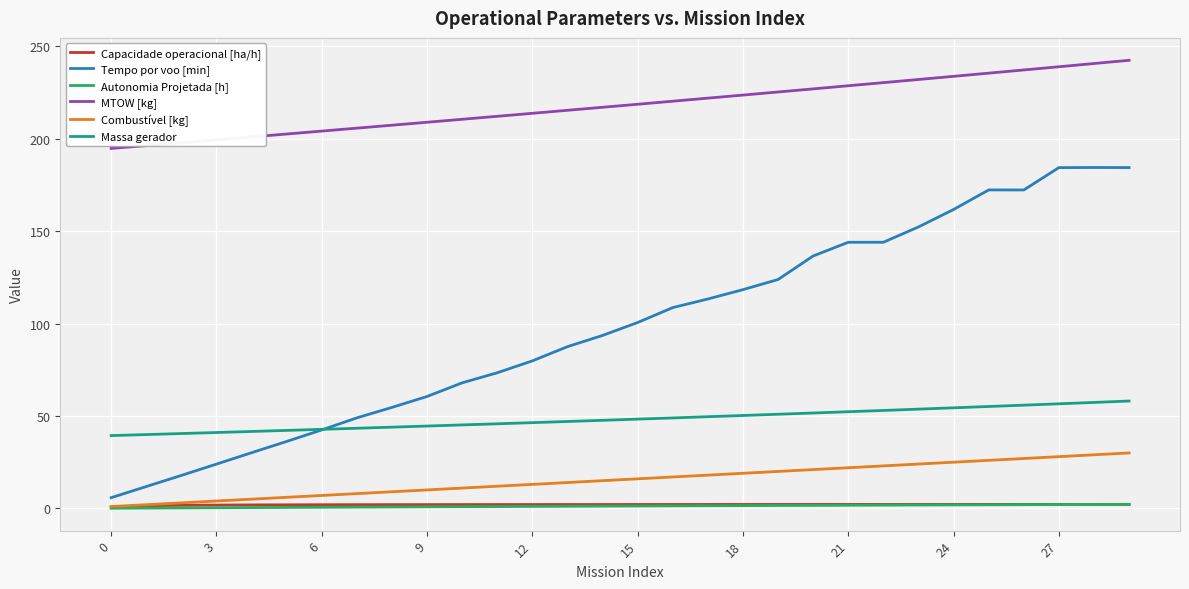

What is the greatest value displayed?

242.5